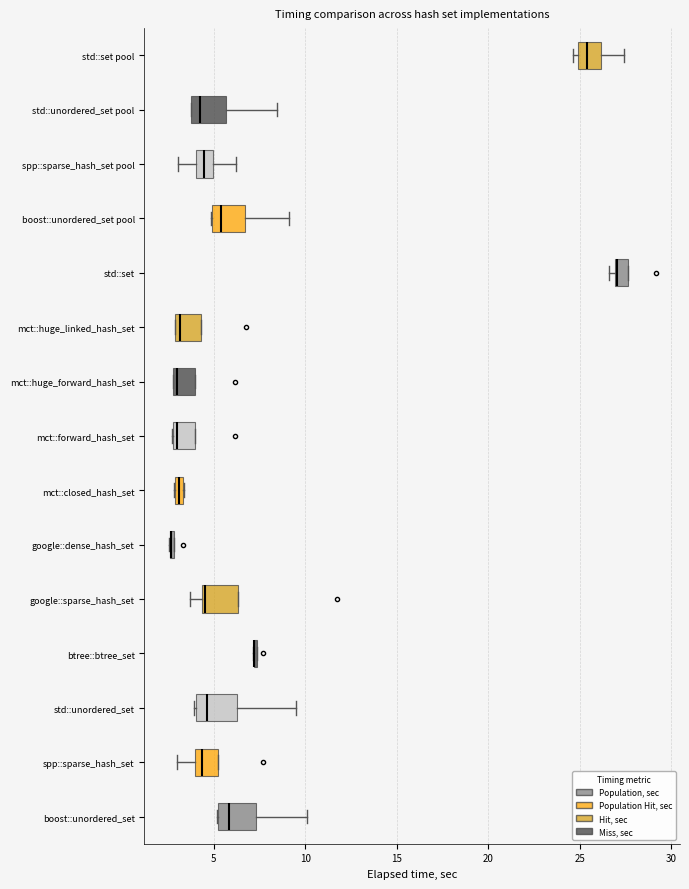

Where is the left edge of the box for google::sparse_hash_set on the x-axis? The values are not printed on the chart, so give them approximately, as read against the axis.

4.5